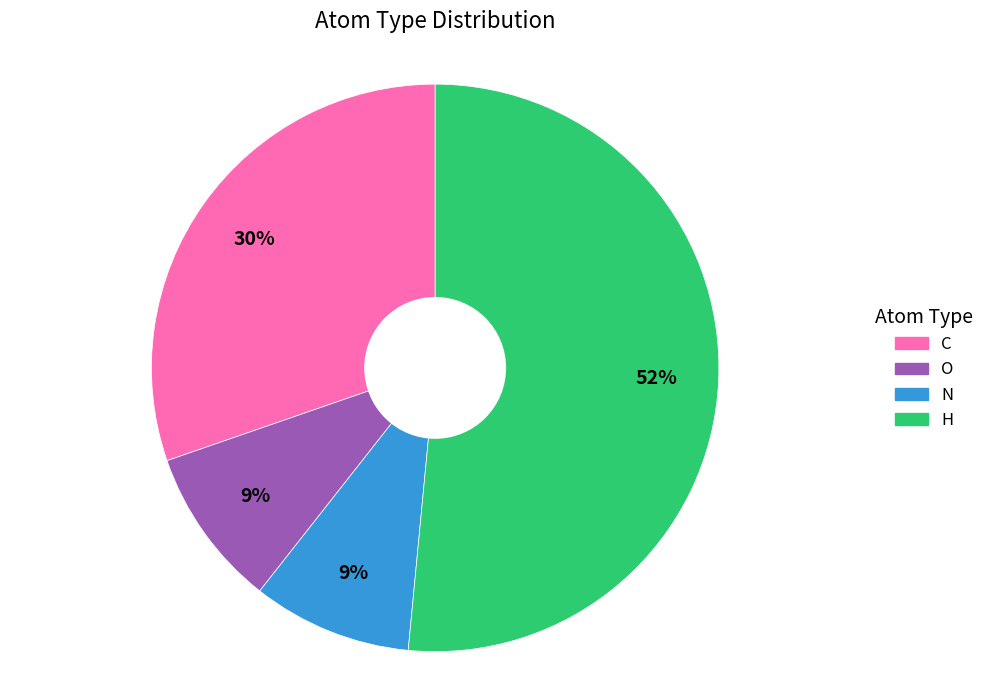

Between H and O, which is larger?

H